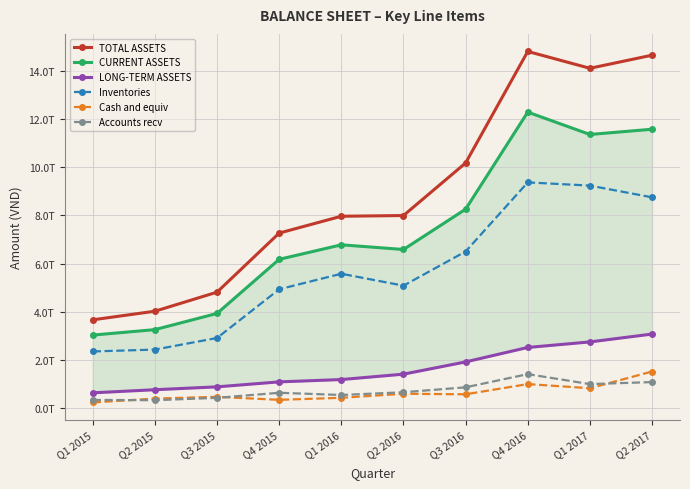

Is the value of Inventories at Q4 2016 greater than the value of CURRENT ASSETS at Q3 2015?

Yes